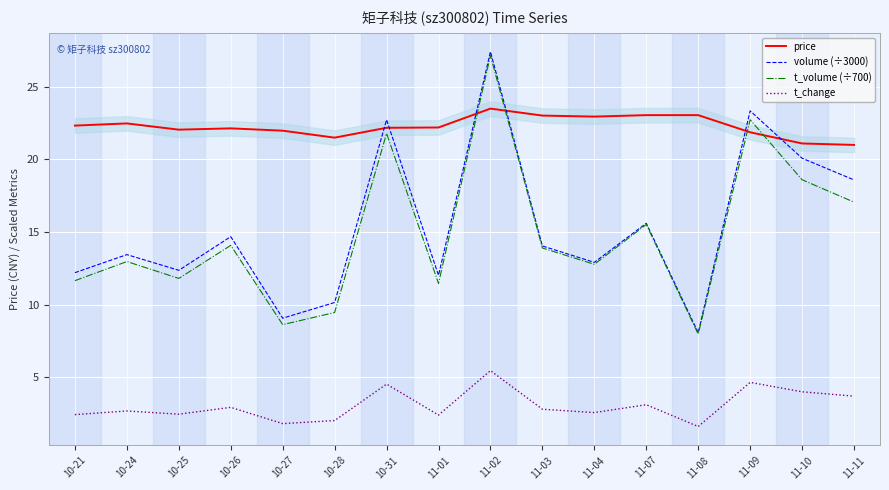

Which label corresponds to the largest value in the chart?

11-02